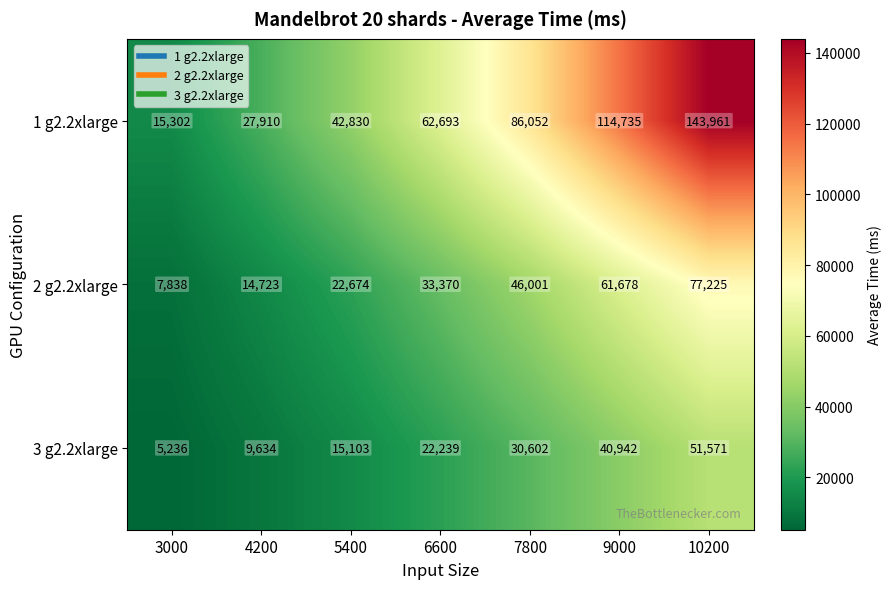

What is the difference between the second highest and second lowest values in the 1 g2.2xlarge series?

86825